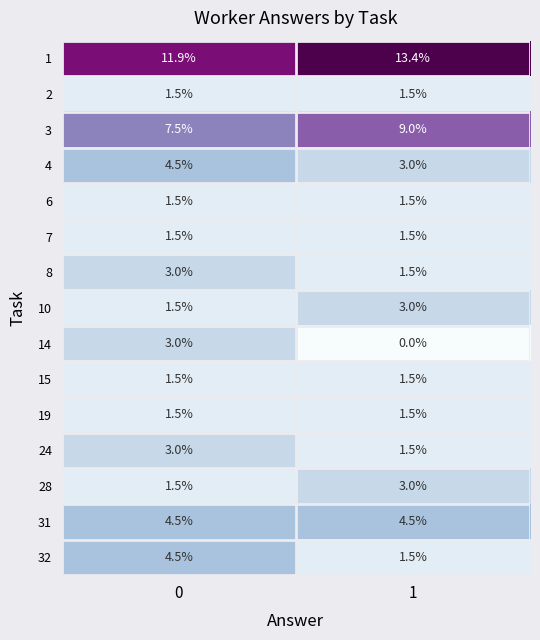

Count the number of categories in the chart.

2